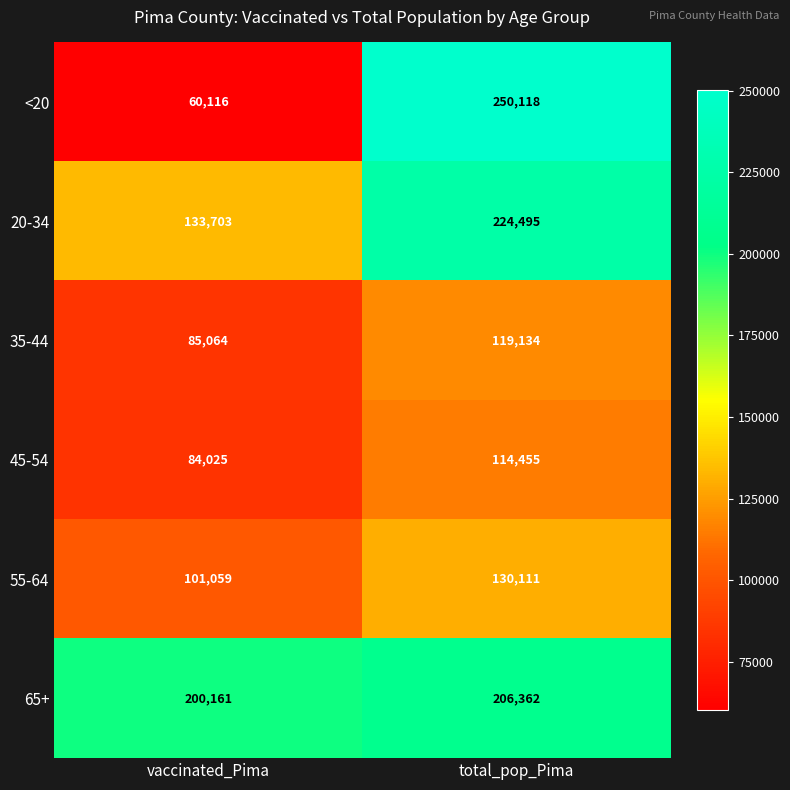

The value of 45-54 at total_pop_Pima is 79653. True or false?

False